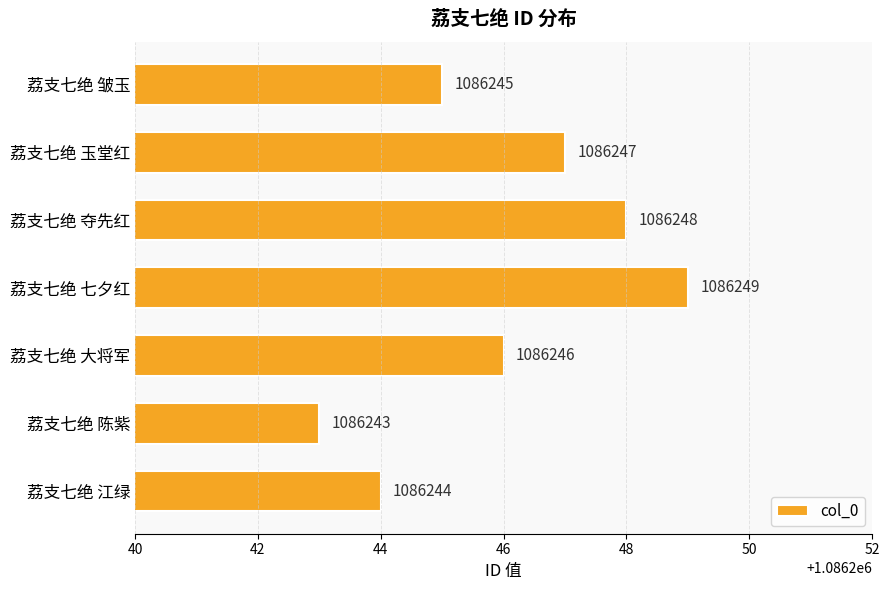

How many data points are less than 1086246?

3